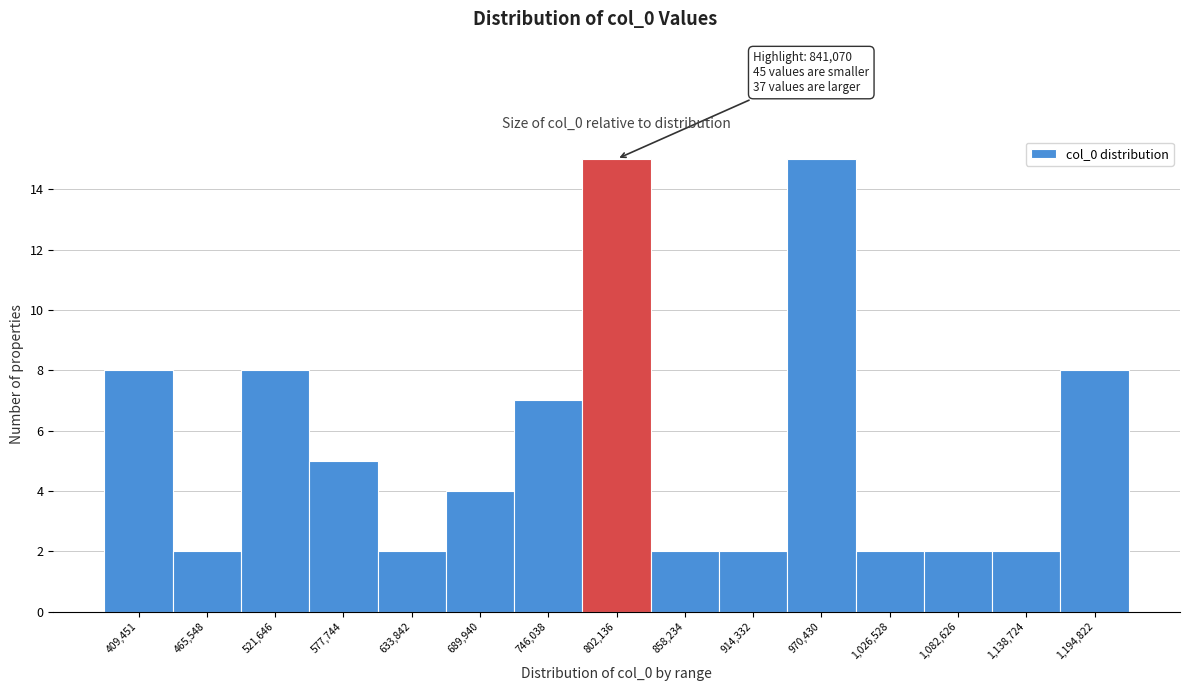

Reading right to left, extract all data points from this chart.

1,194,822=8	1,138,724=2	1,082,626=2	1,026,528=2	970,430=15	914,332=2	858,234=2	802,136=15	746,038=7	689,940=4	633,842=2	577,744=5	521,646=8	465,548=2	409,451=8